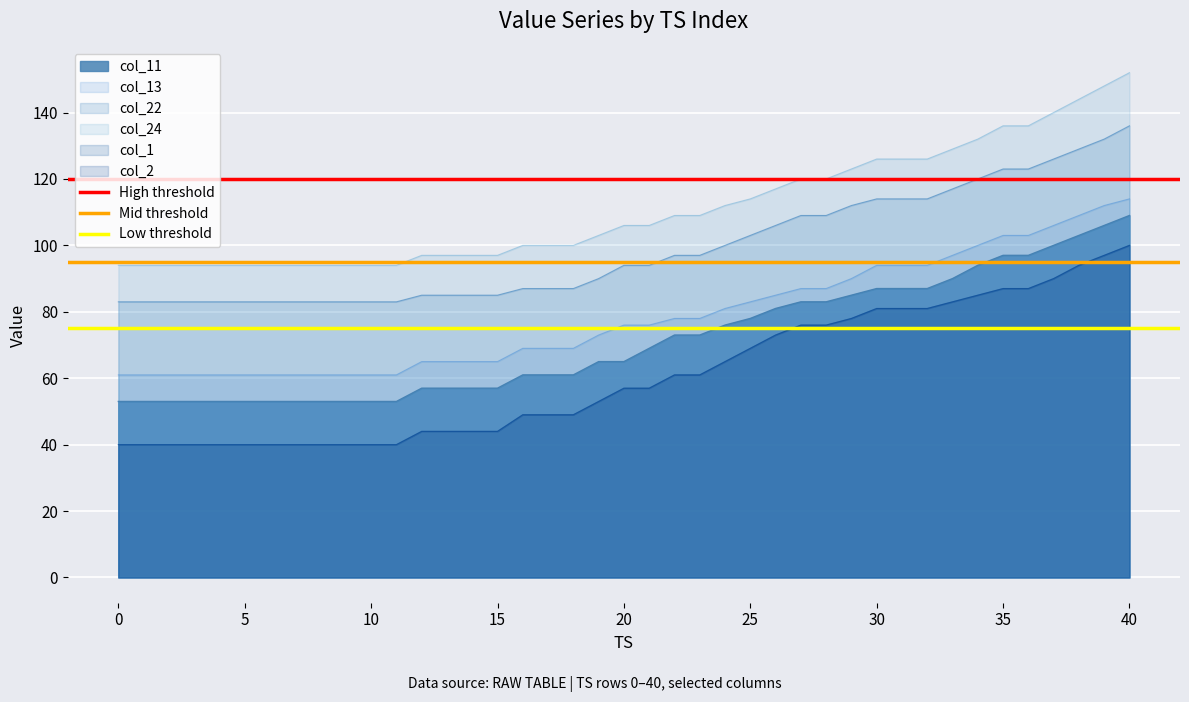

What is the sum of all Mid threshold values?

190